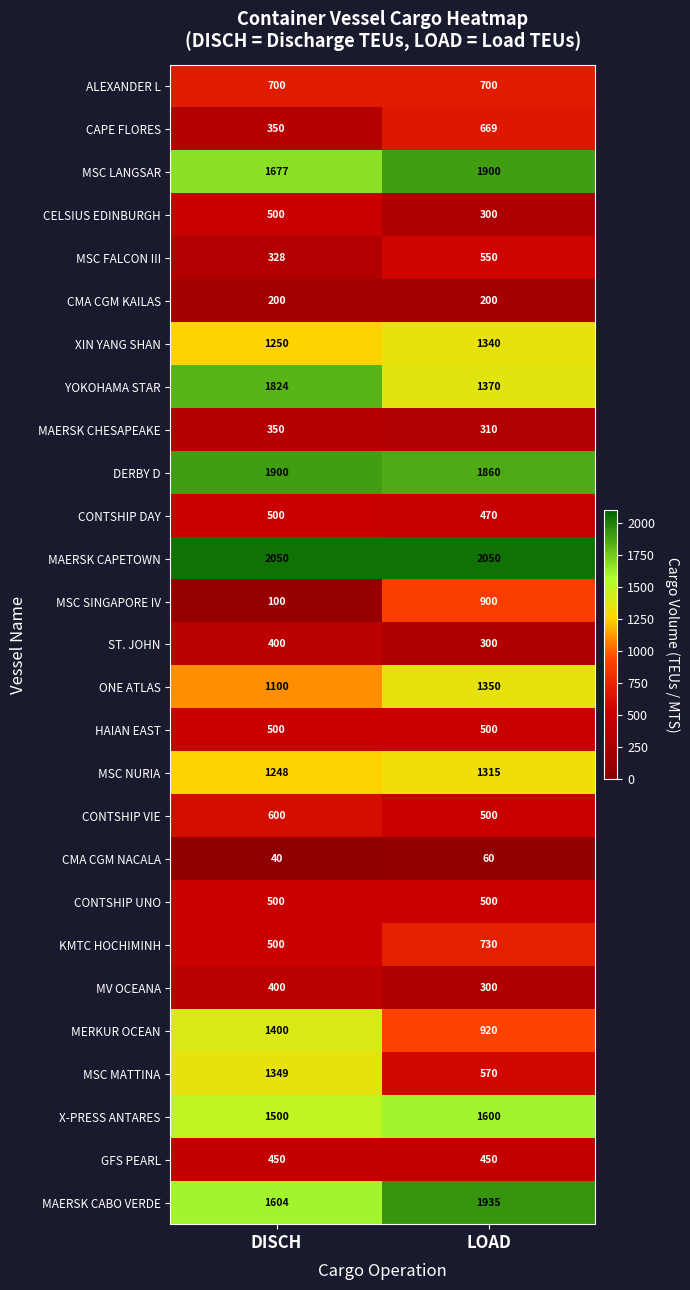

What is the approximate value of MSC FALCON III at DISCH?

328